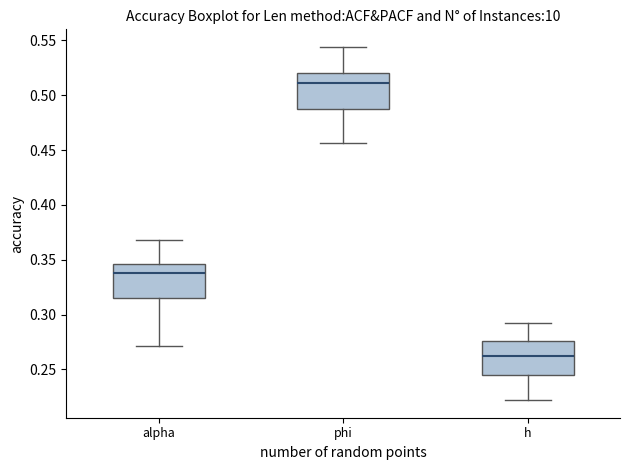

Where is the lower edge of the box for alpha on the y-axis? The values are not printed on the chart, so give them approximately, as read against the axis.

0.315